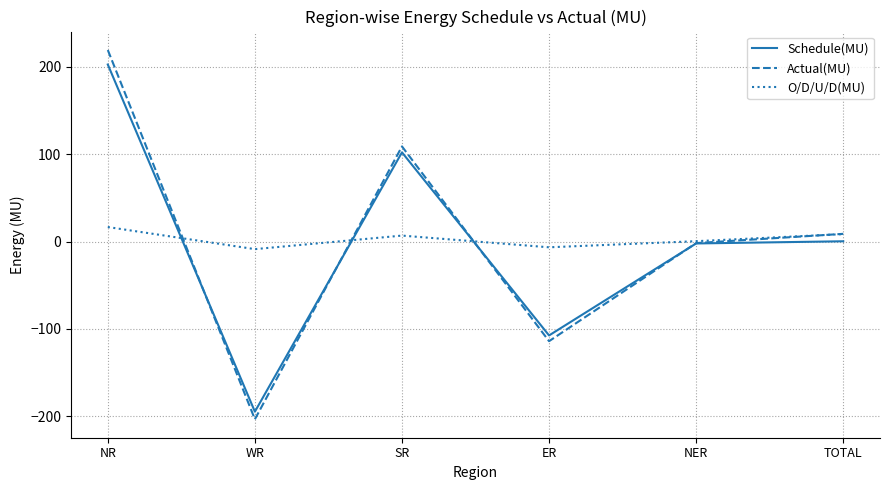

True or false: Schedule(MU) and O/D/U/D(MU) intersect in this chart.

True